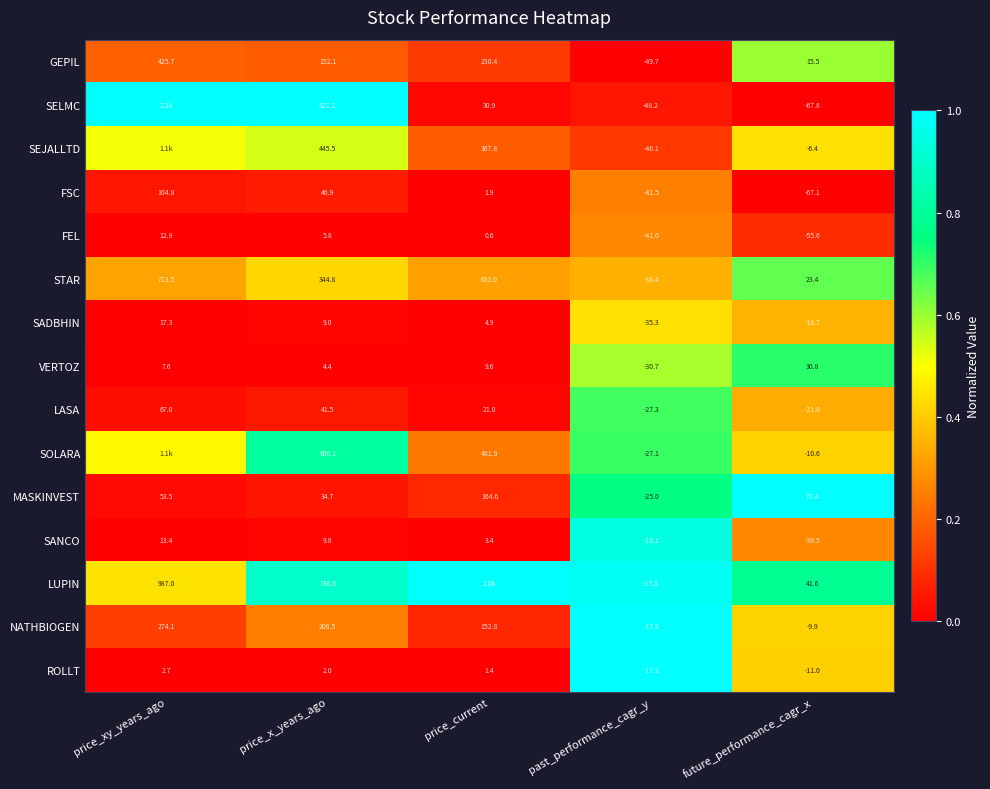

Count the number of categories in the chart.

5